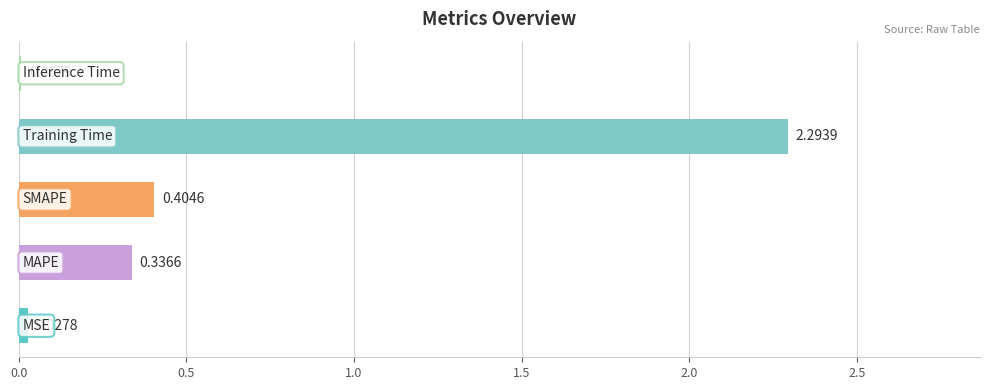

How many series are shown in this chart?

1